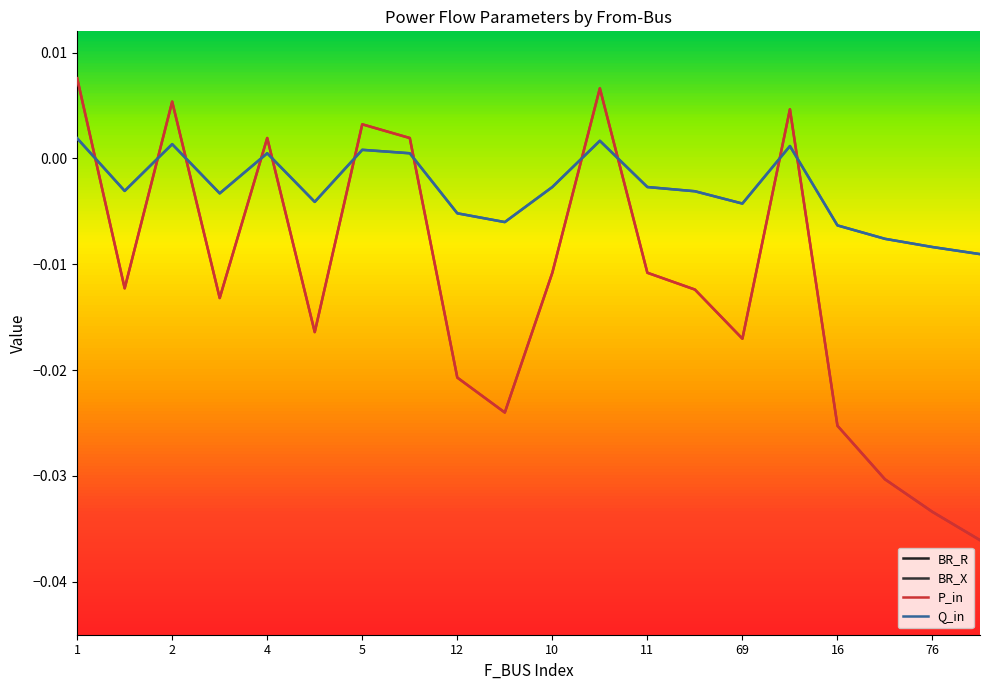

The value of BR_X at 12 is 0.7. True or false?

False